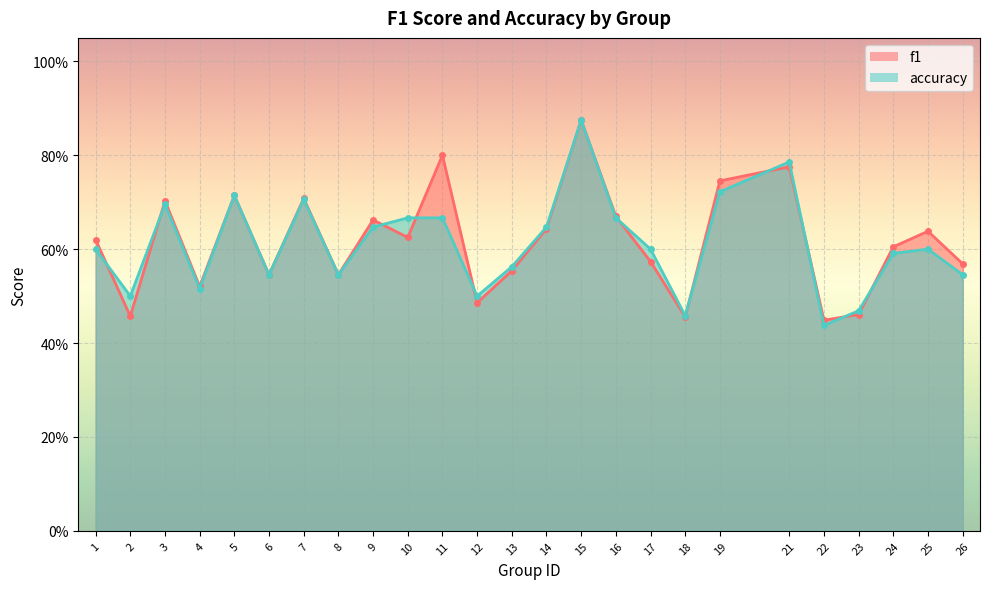

Rank the series by their maximum value, from lowest to highest.

f1, accuracy